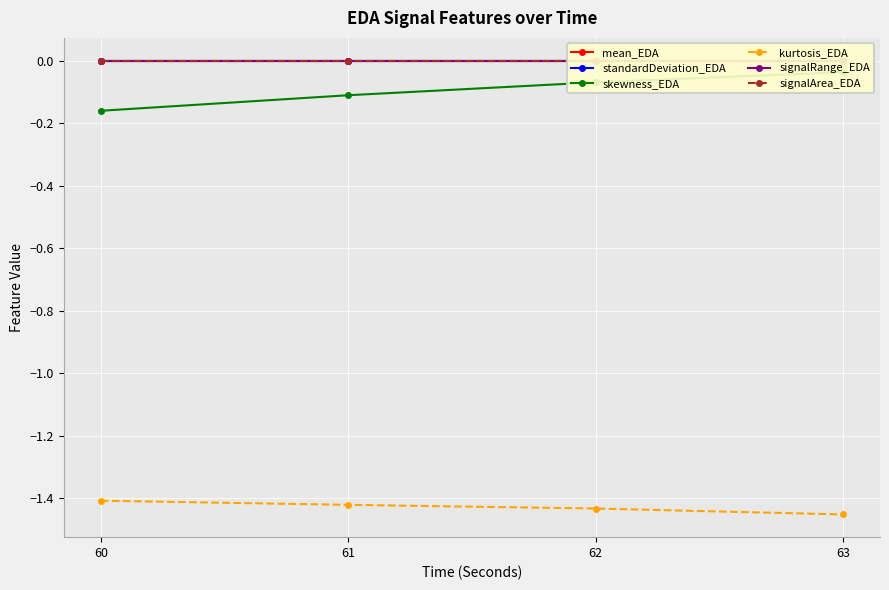

The standardDeviation_EDA series shows 0.0 at 61. True or false?

True